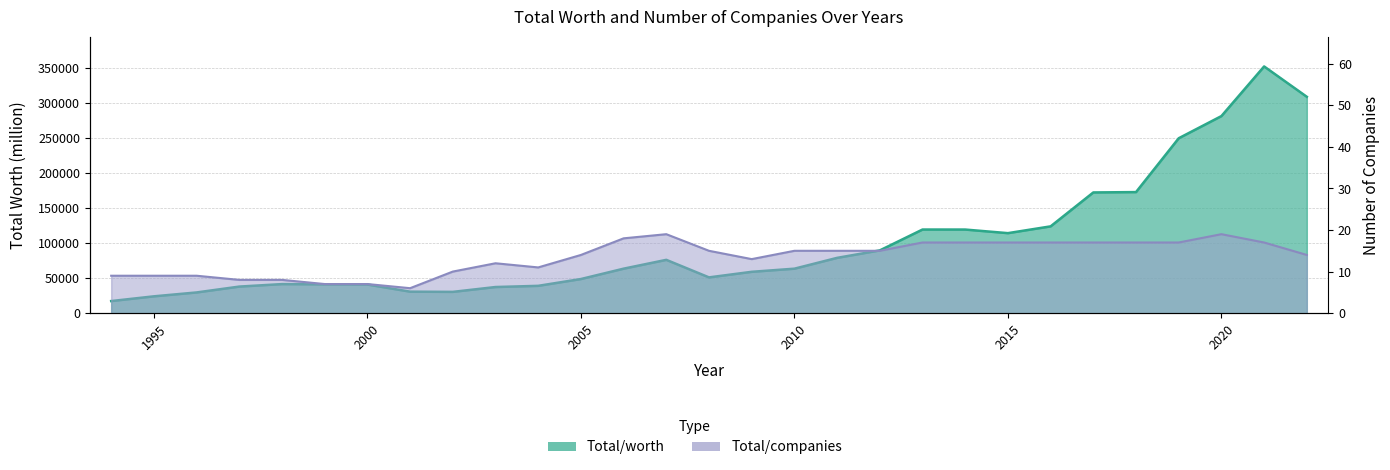

Is it true that Total/companies equals 4.0 at 10?

False